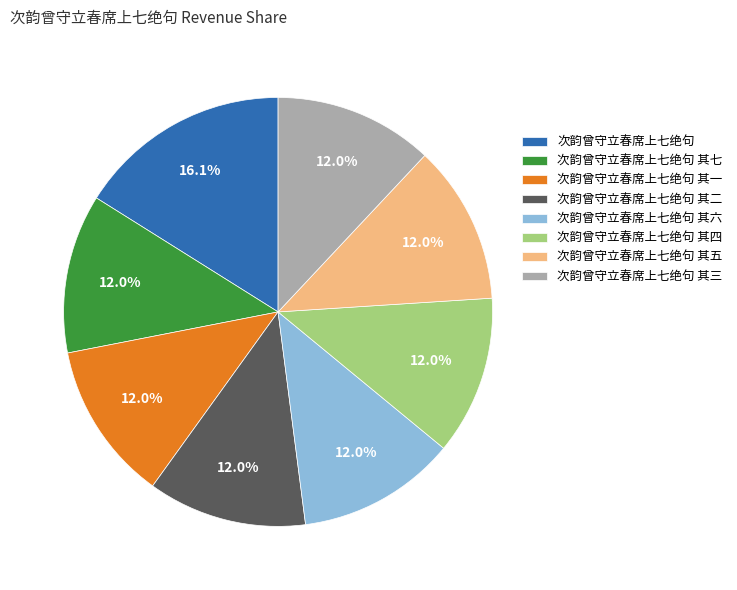

True or false: 次韵曾守立春席上七绝句 其四 accounts for 6% of the total.

False